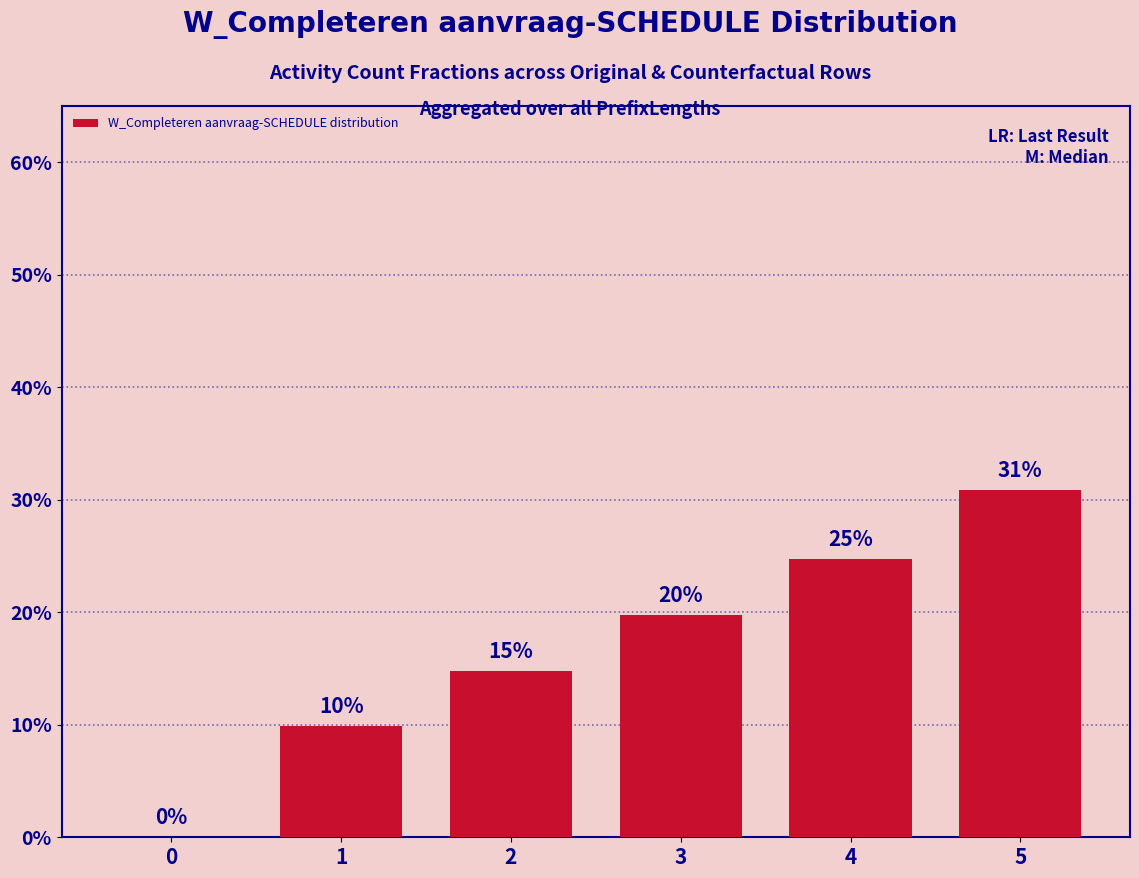

Reading left to right, extract all data points from this chart.

0.0	9.9	14.8	19.8	24.7	30.9